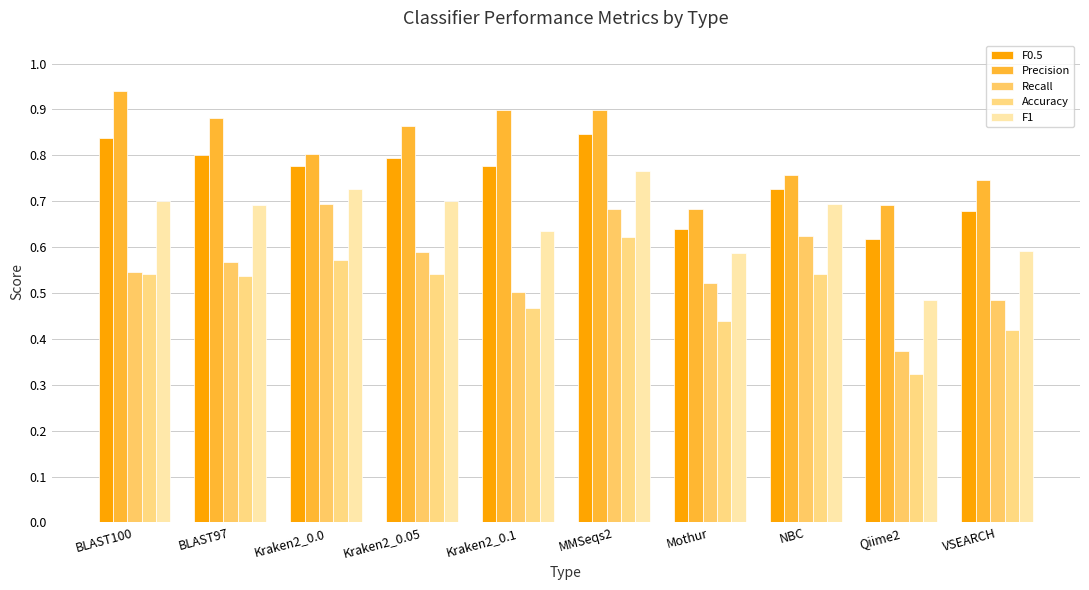

Which category has the lowest value in the Accuracy series?

Qiime2